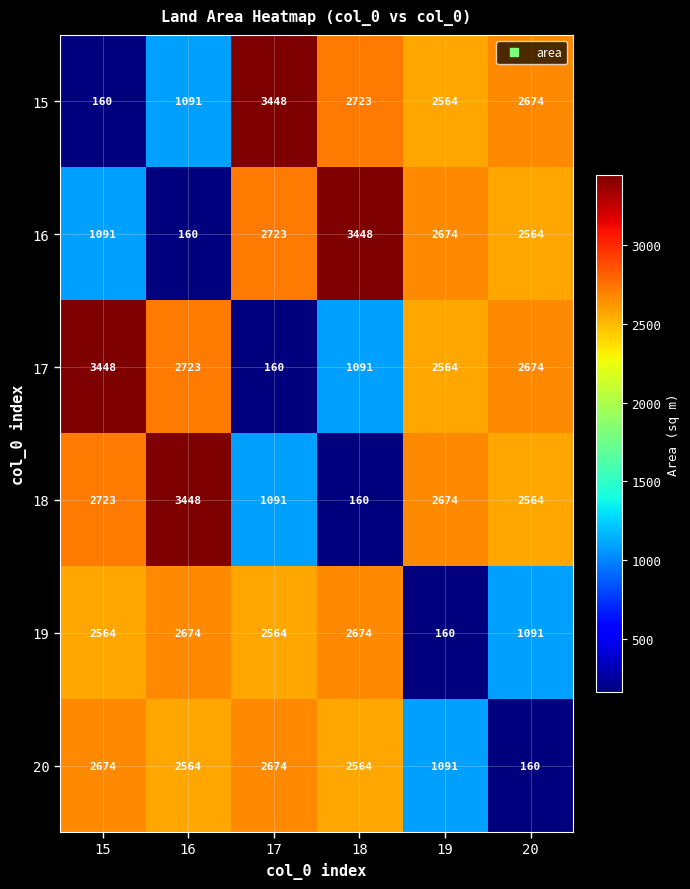

What is the difference between the 19 values at 20 and 19?

931